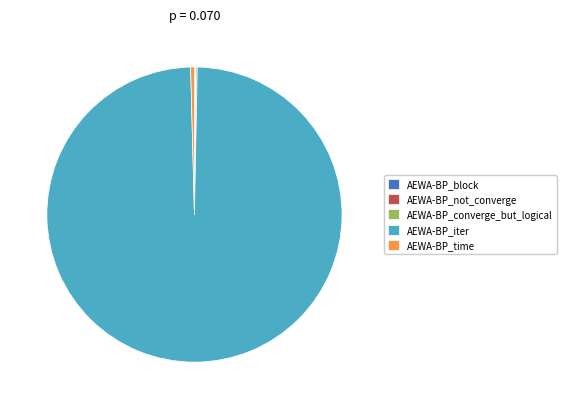

Is there a majority slice in this chart?

Yes